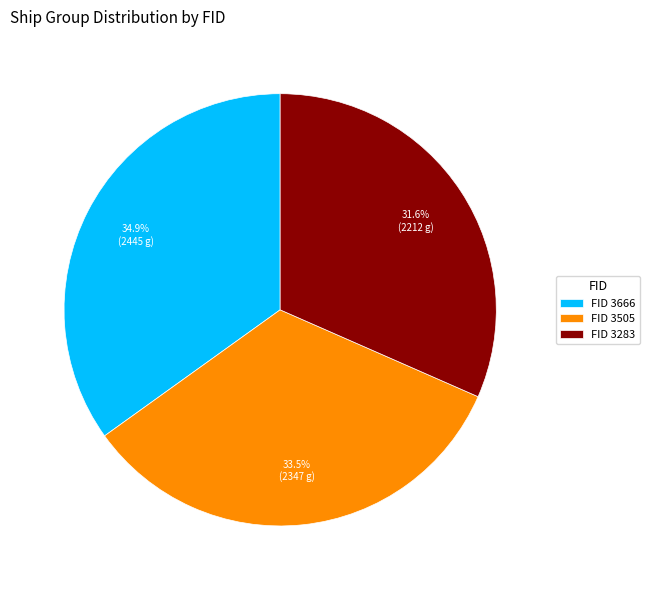

What is the smallest slice in the pie chart?

FID 3283